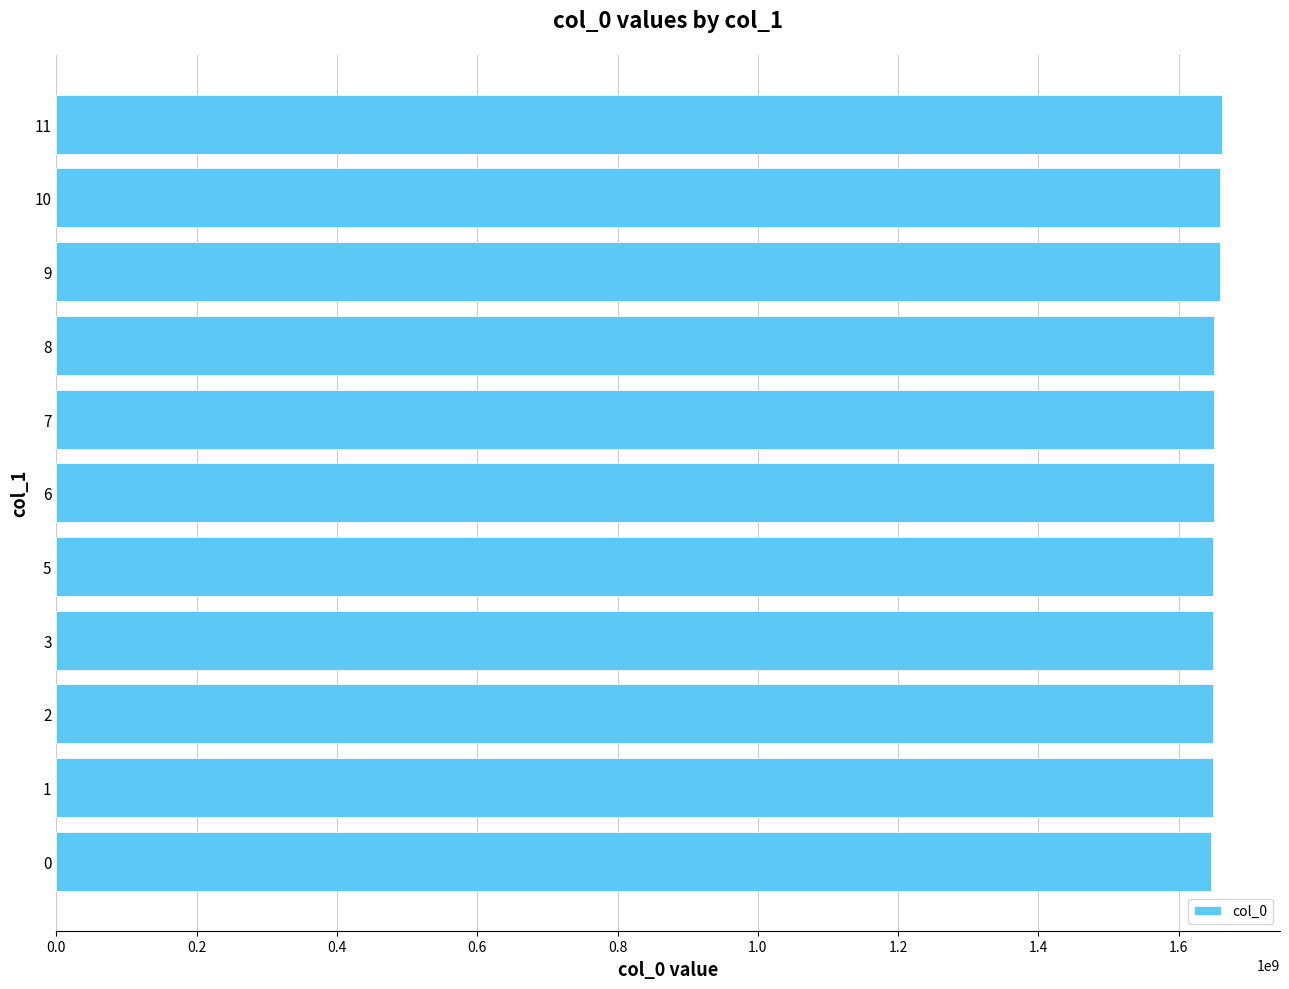

What is the average value?

1652235475